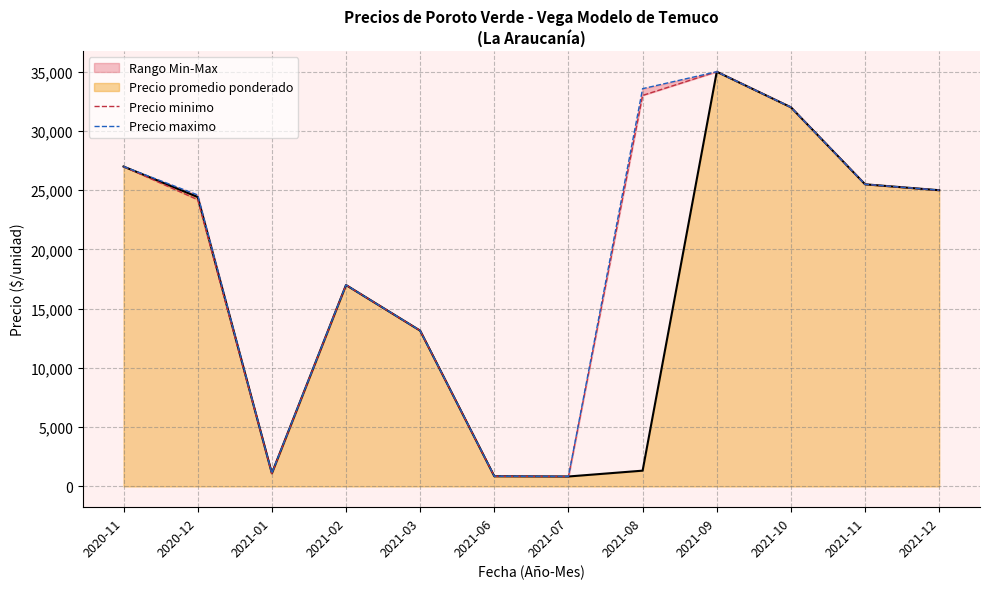

Where is the first local minimum for Precio maximo?

2021-01